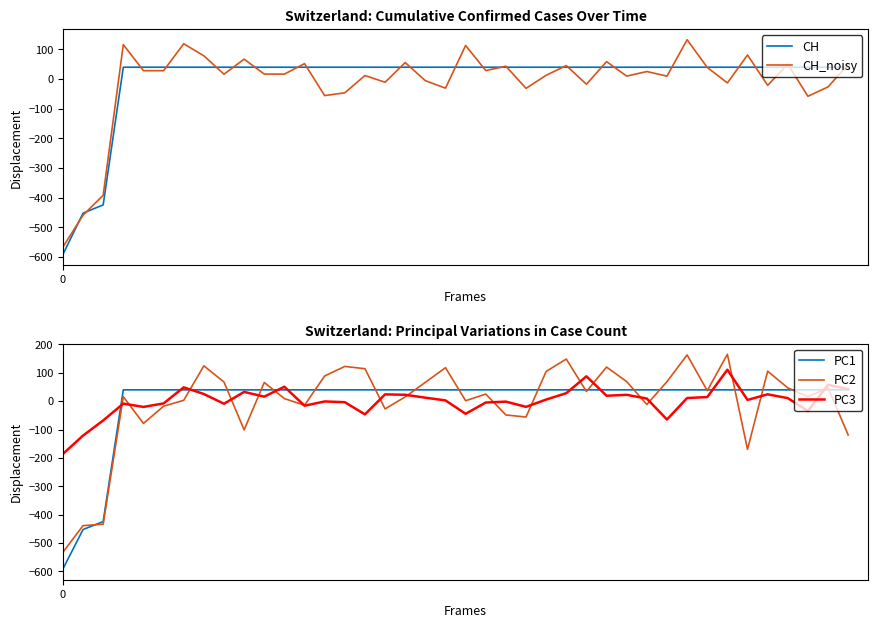

What is the highest value of the PC1 series?

39.7